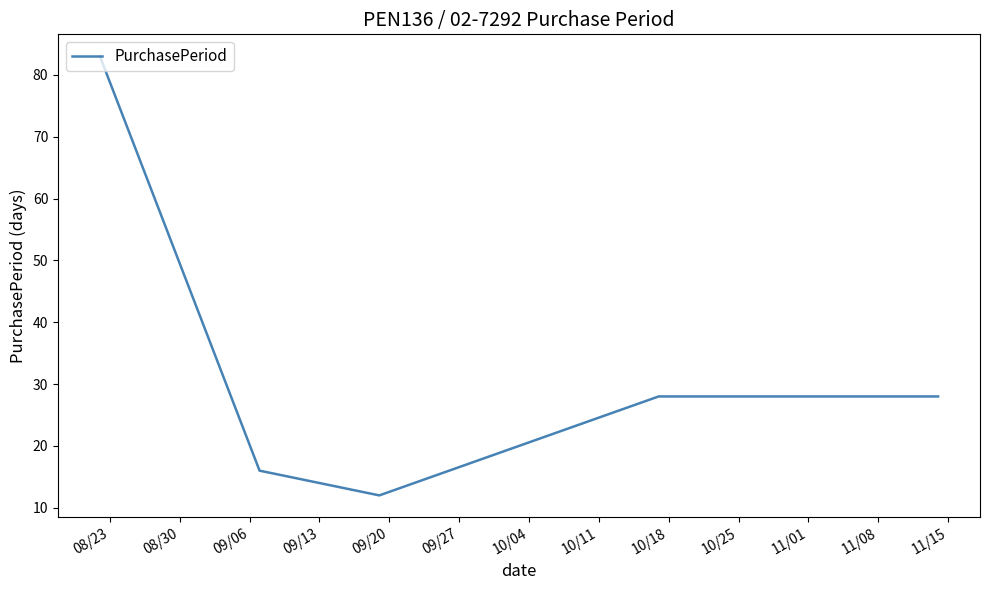

True or false: there are more than 1 points higher than both neighbors.

False